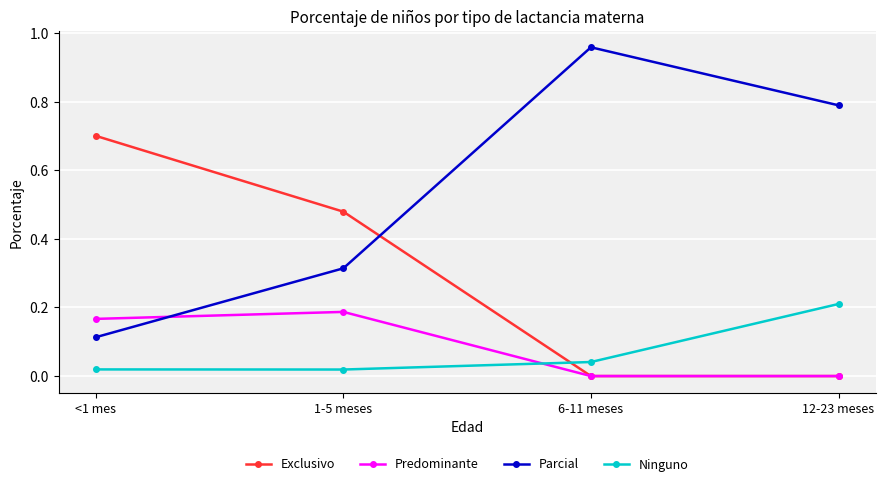

What is the label of the 3rd point from the right?

1-5 meses